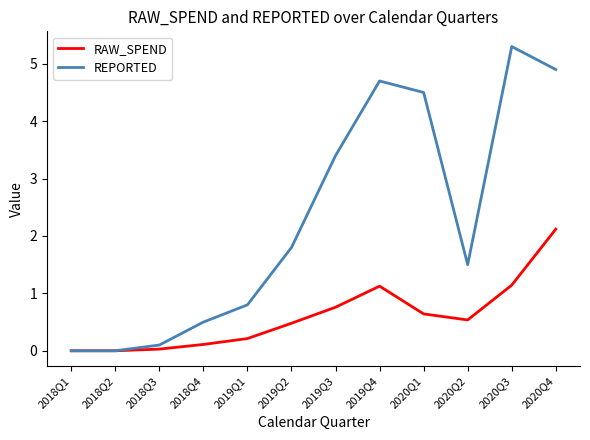

What position from the right is 2020Q3?

2